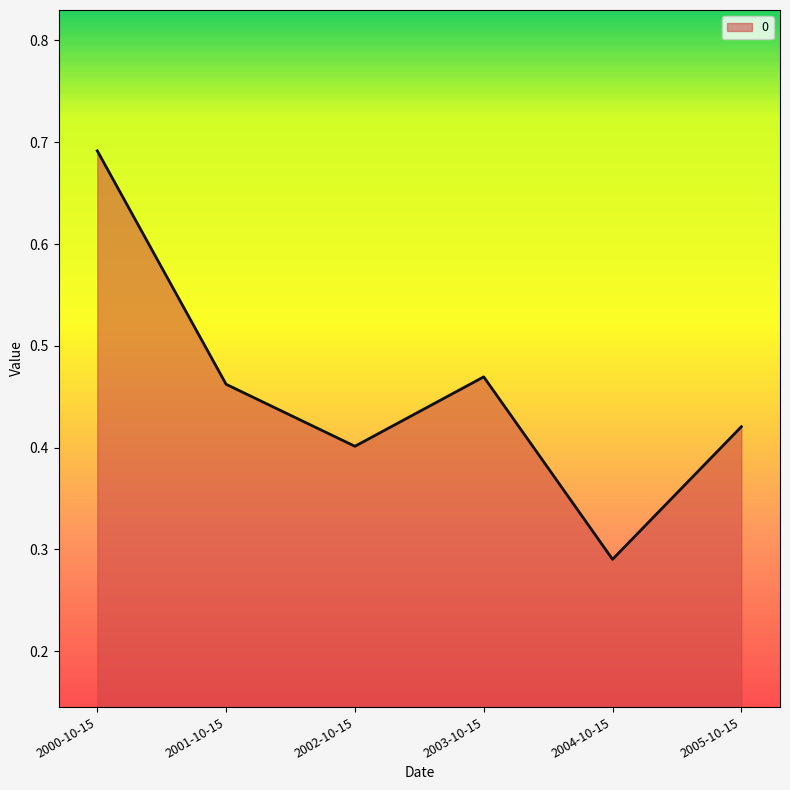

Rank the categories by value from lowest to highest.

2004-10-15, 2002-10-15, 2005-10-15, 2001-10-15, 2003-10-15, 2000-10-15